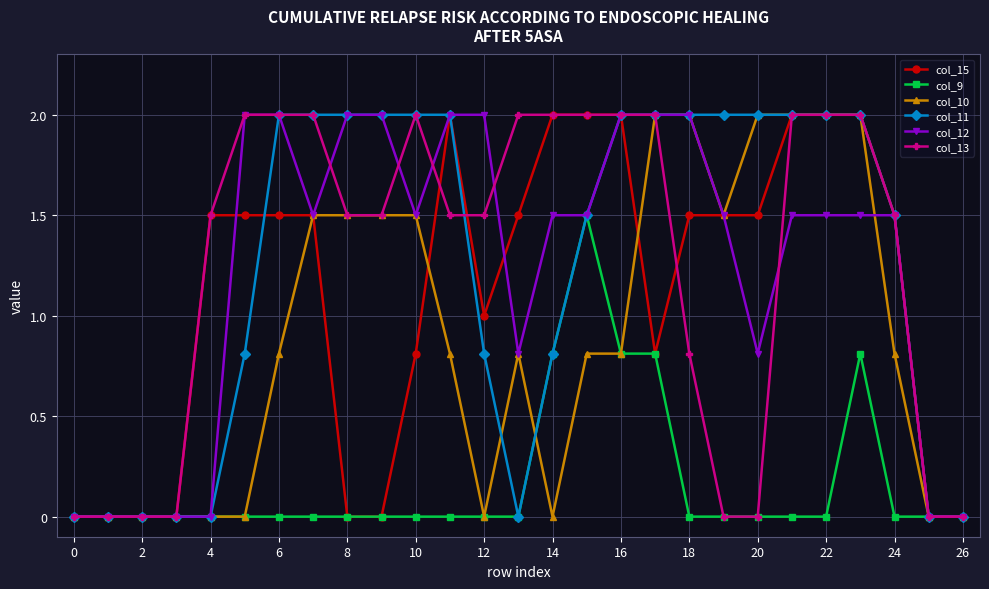

What is the value of the col_9 point at the 16th from the left?

1.5